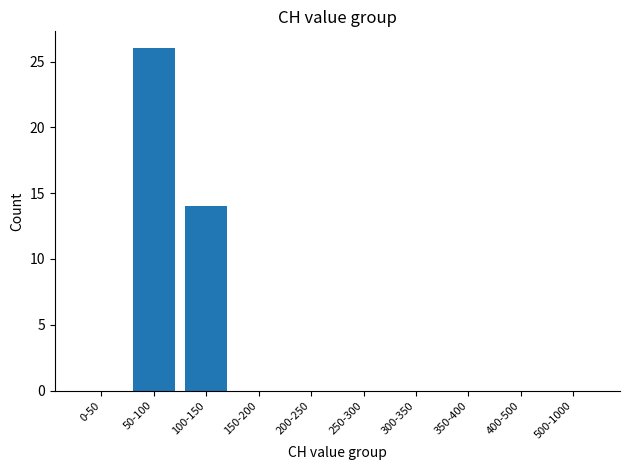

Where is the data nearest to the value 13?

100-150